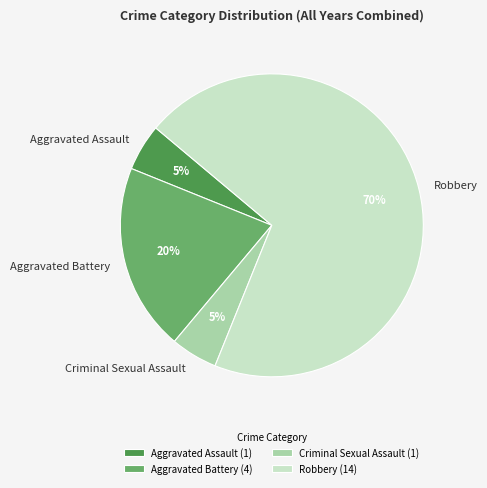

Do Robbery and Aggravated Assault together represent more than half of the pie?

Yes